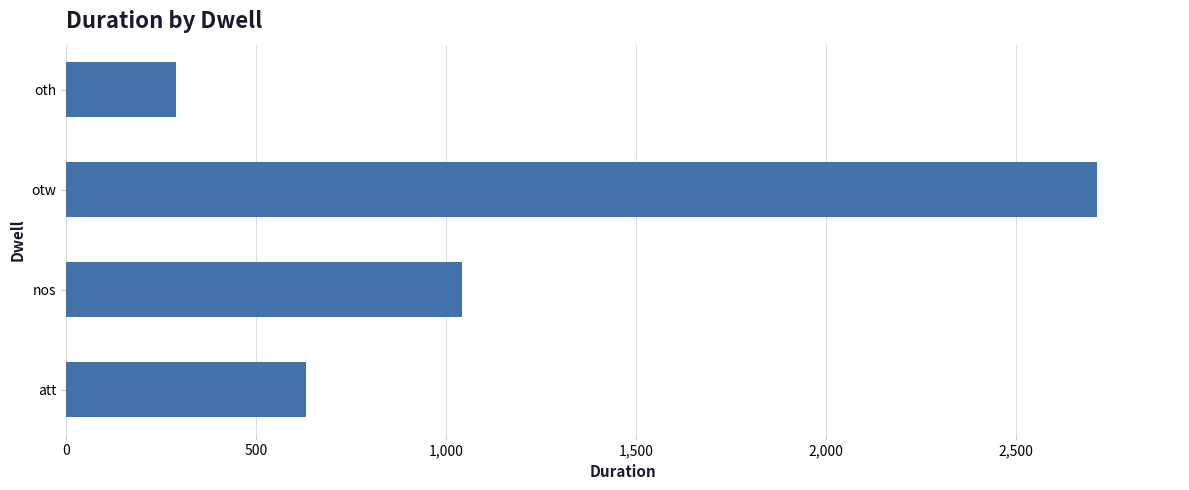

Reading bottom to top, what are all the values shown in this chart?

631	1042	2715	290